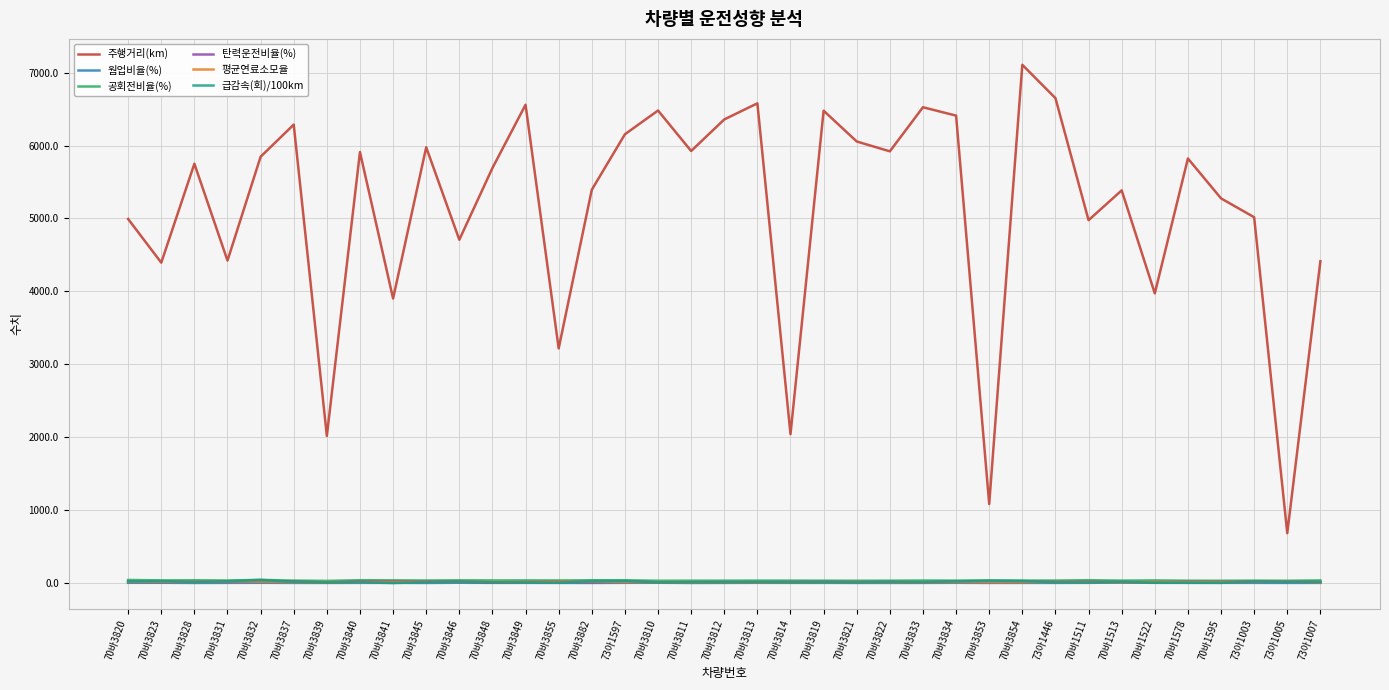

True or false: 웜업비율(%) and 주행거리(km) cross at least once.

False